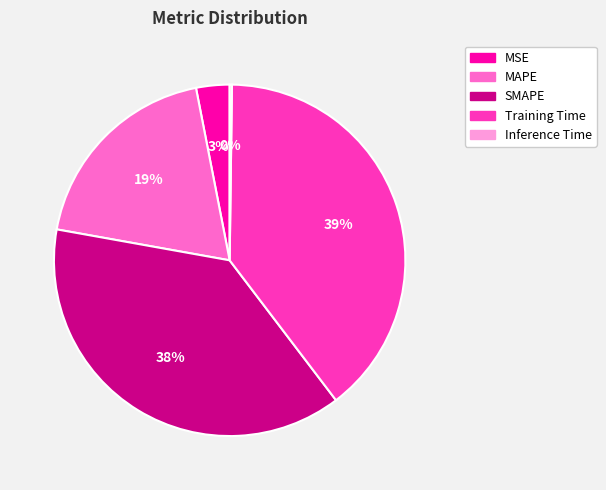

To the nearest percent, what percentage of the pie is Training Time?

39%